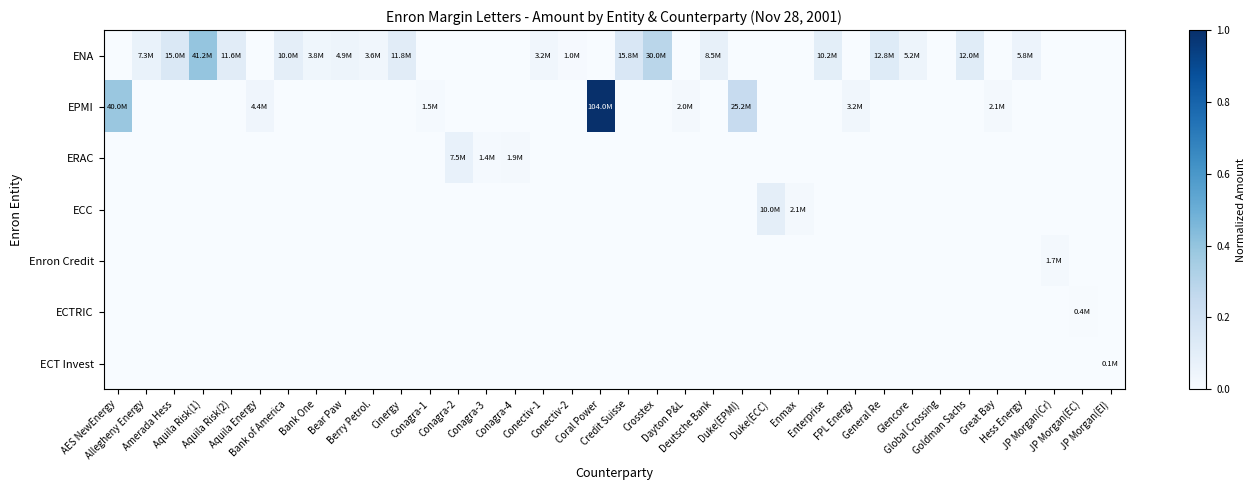

At which category is the sum across all series the highest?

Coral Power